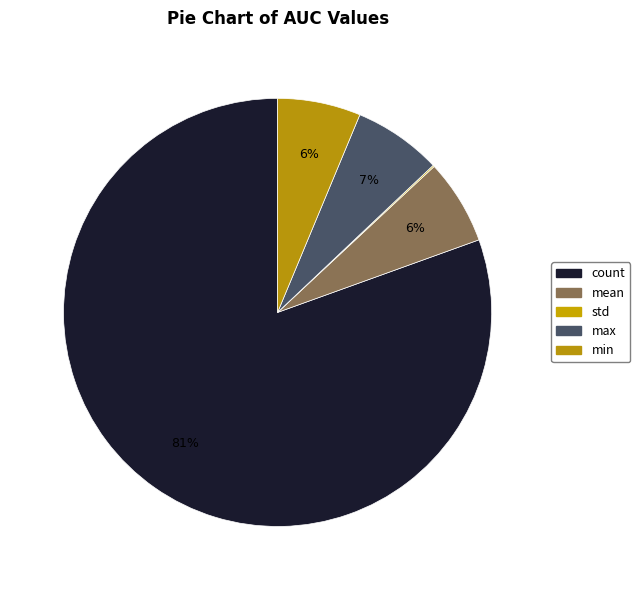

Combined, do std and mean account for over 50%?

No